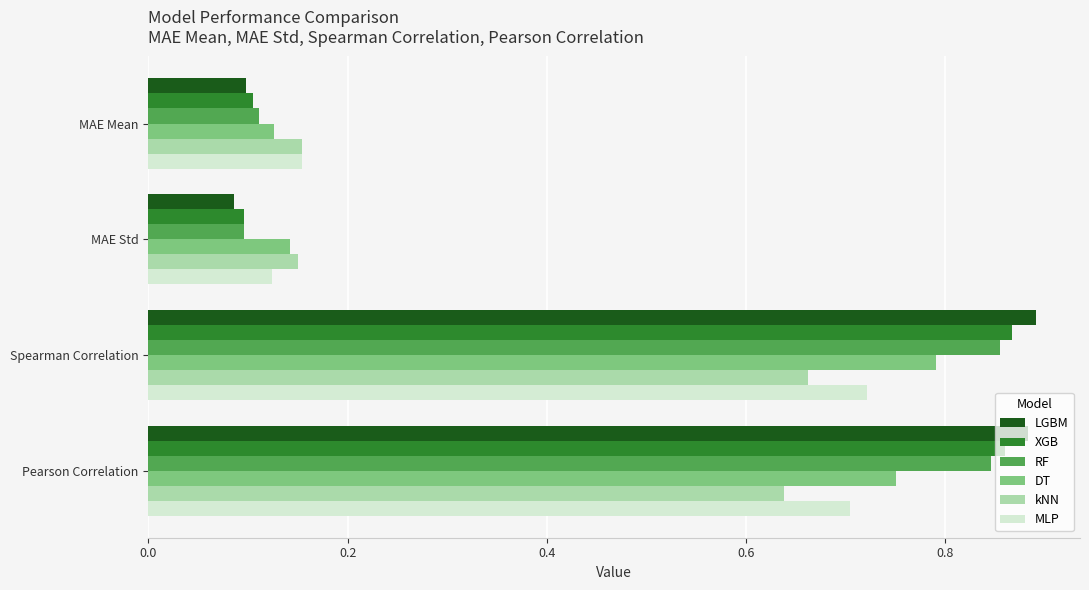

At how many categories does at least one series exceed 0?

4